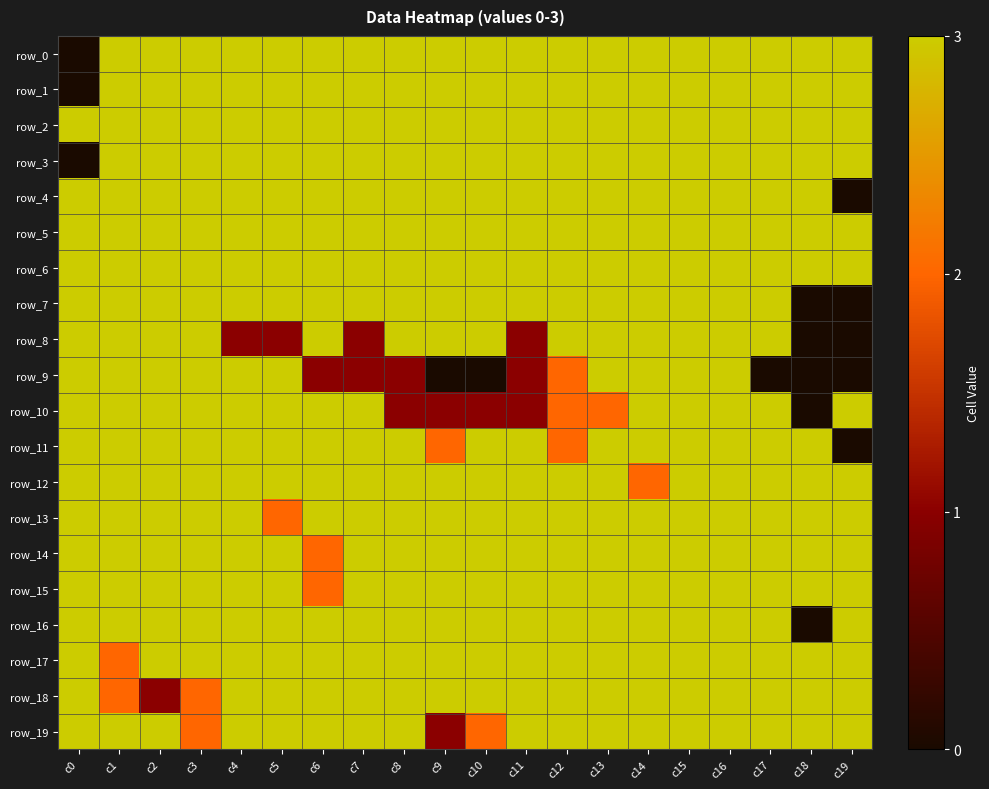

Is it true that row_5 equals 2 at c11?

False